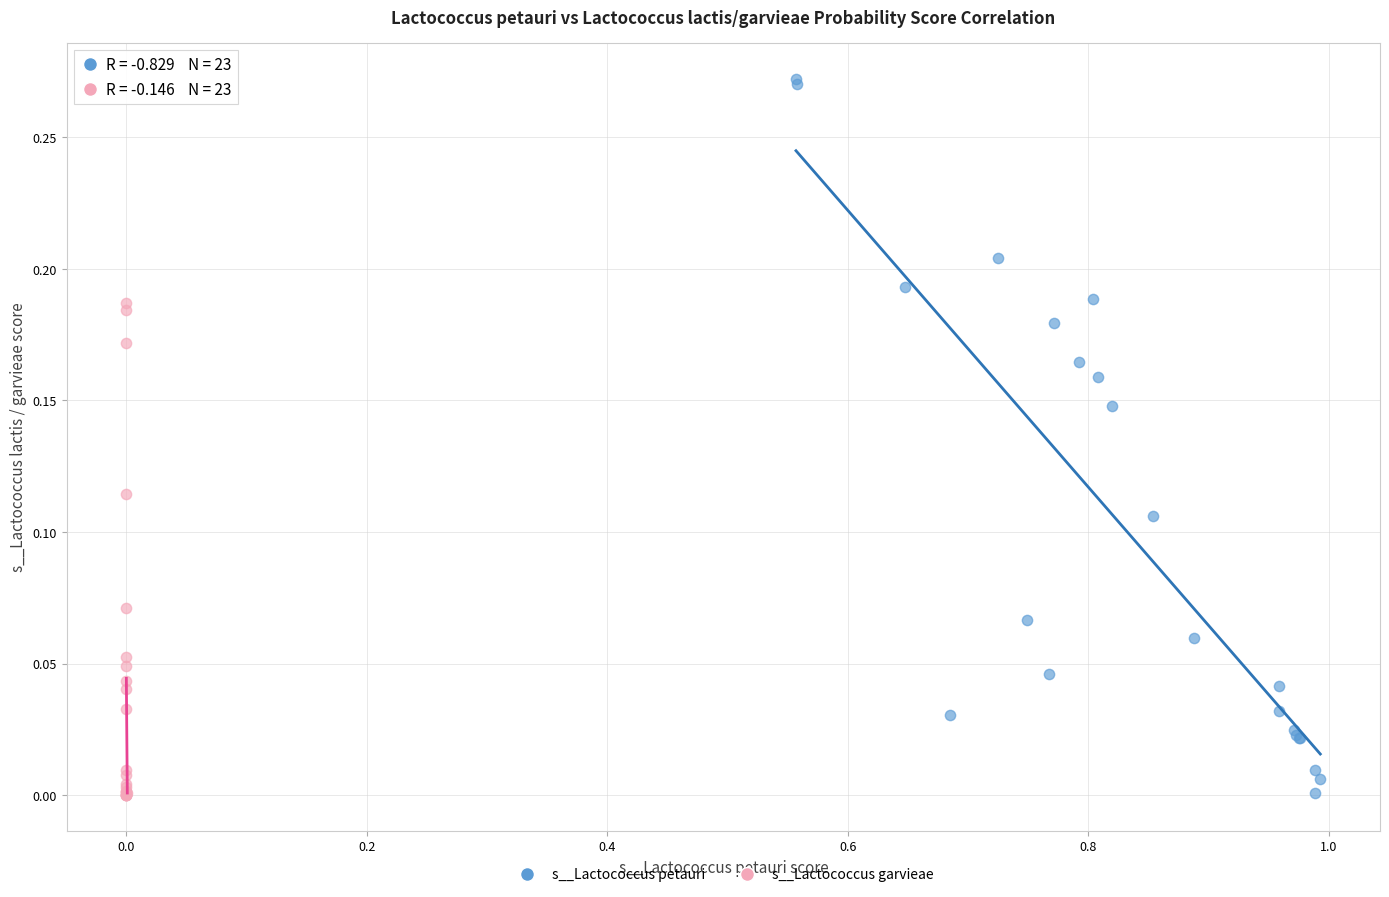

Which series contains the highest Y value?

s__Lactococcus petauri